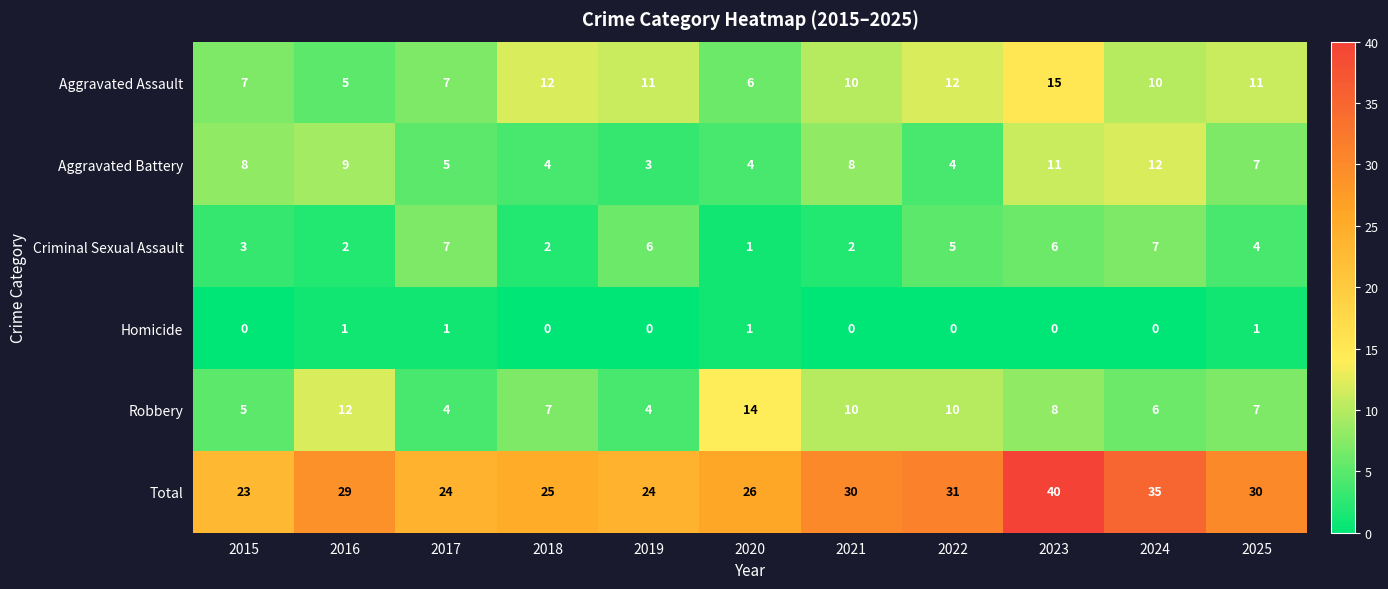

At which category is the sum across all series the highest?

2023